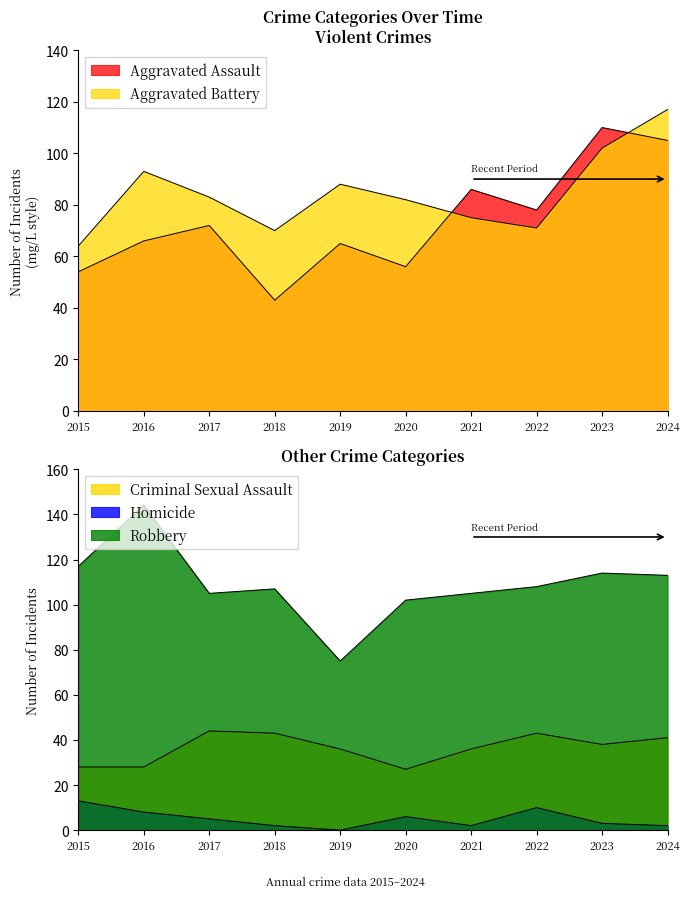

At which category does Aggravated Battery reach its first local valley?

2018